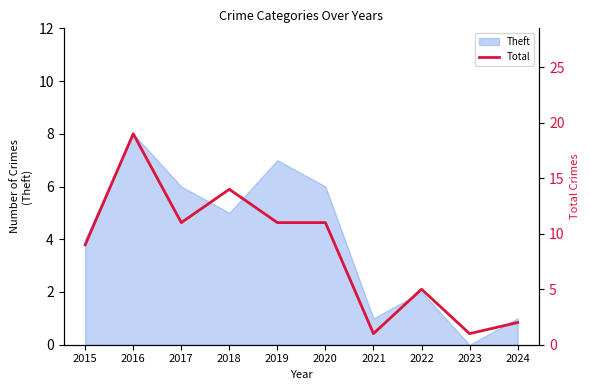

Is it true that the value at 2018 is 21?

False